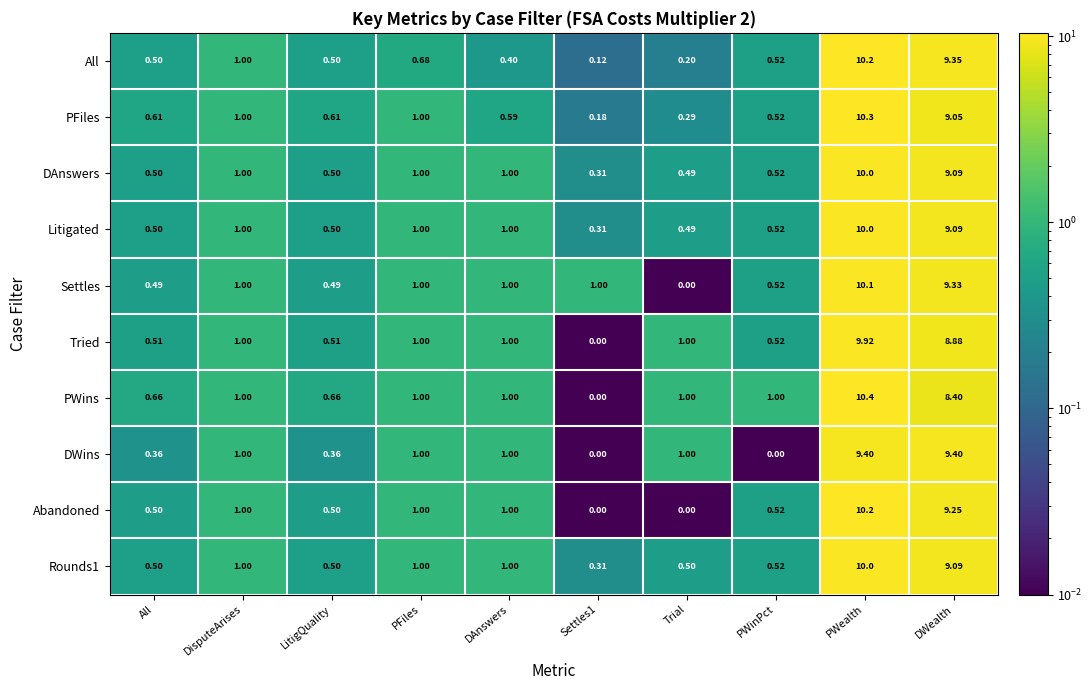

Which series has the largest total across all categories?

PWins